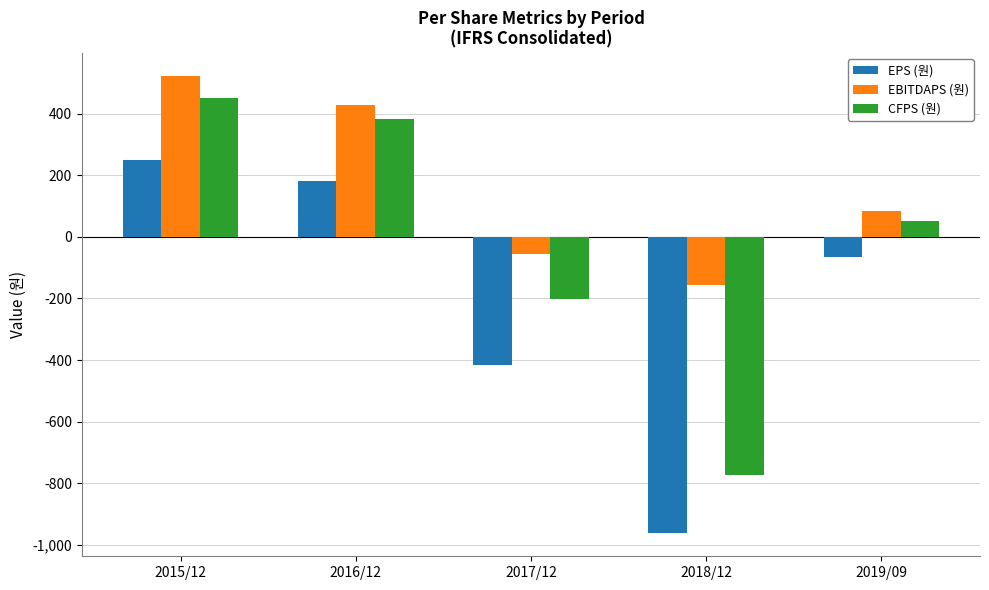

How many values in CFPS (원) are above zero?

3